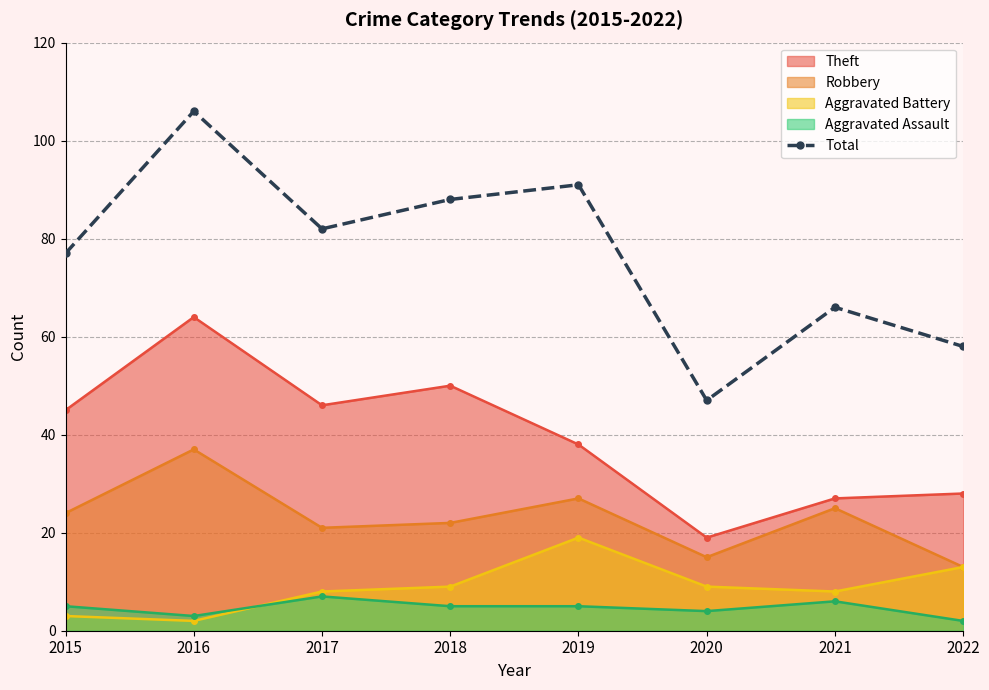

True or false: there are more than 1 points higher than both neighbors.

True